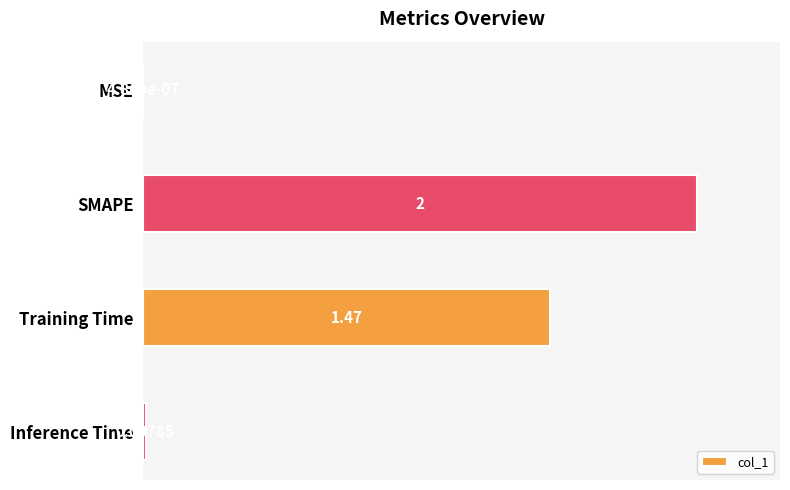

Which has a higher value, Training Time or SMAPE?

SMAPE